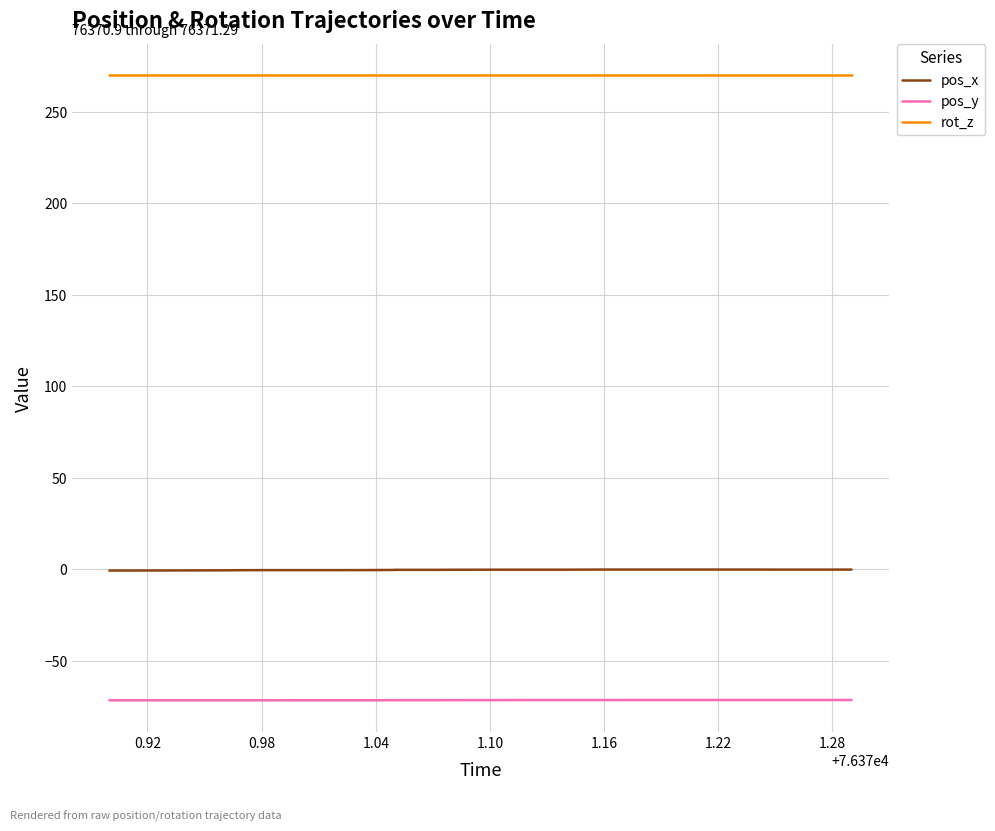

How many categories are shown in the chart?

40